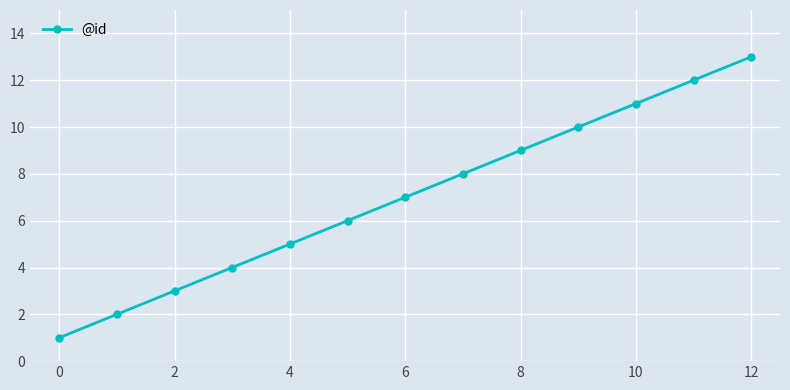

True or false: there are more than 2 points higher than both neighbors.

False